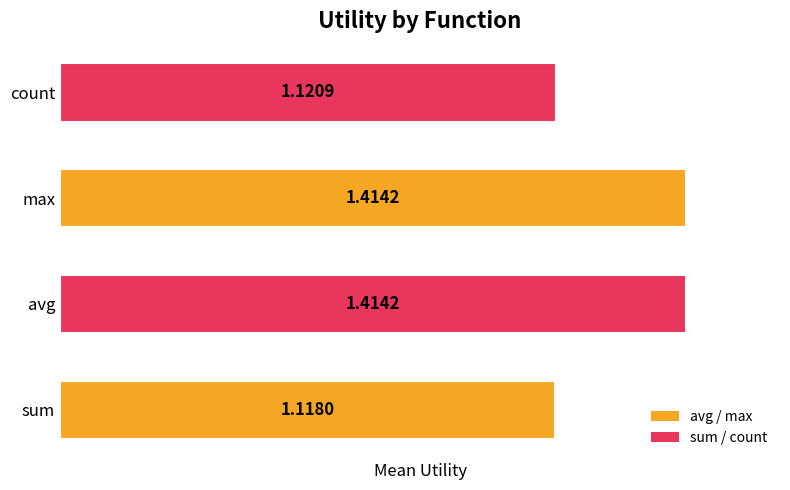

At which label is the value closest to 1?

sum